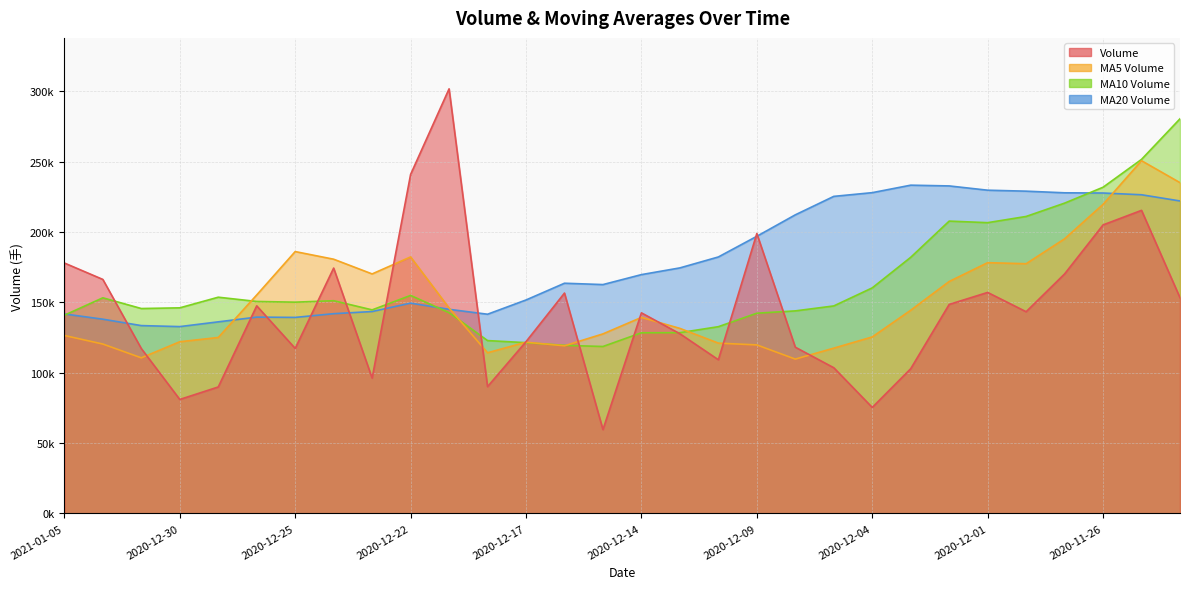

Is it true that v_ma20 equals 139283.1 at 2020-12-25?

True